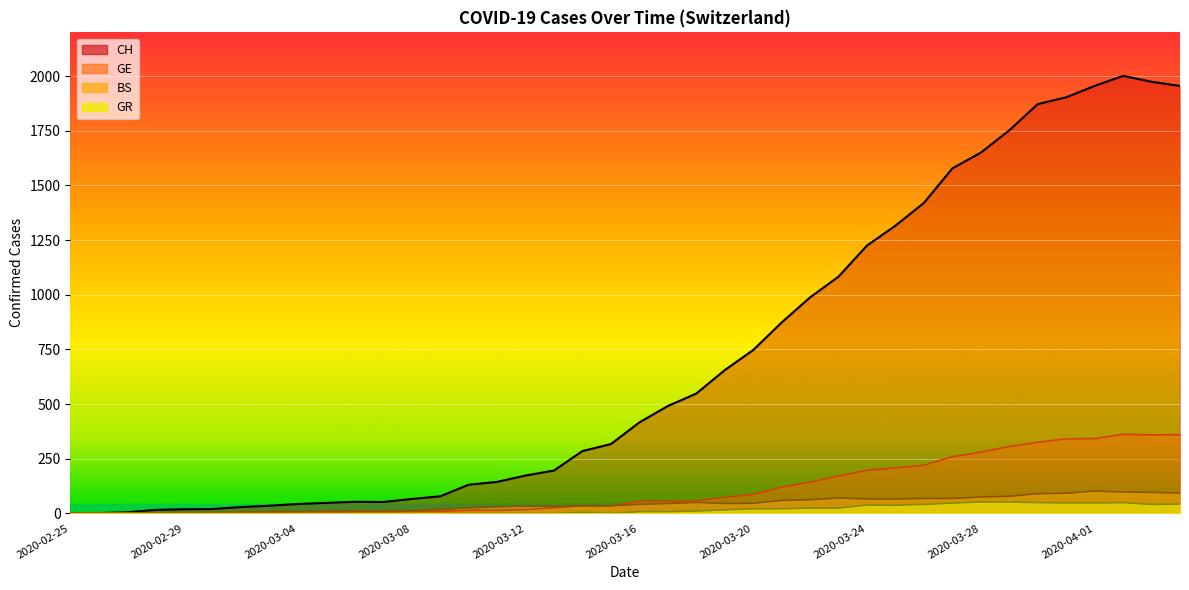

Is it true that CH equals 52 at 2020-03-11?

False